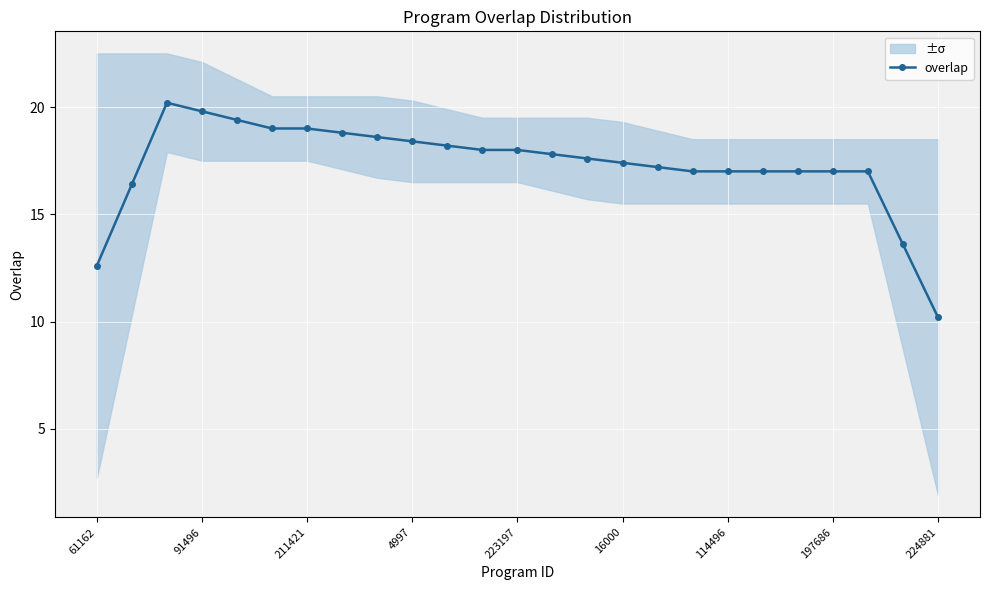

The overlap series shows 18.4 at 4997. True or false?

True